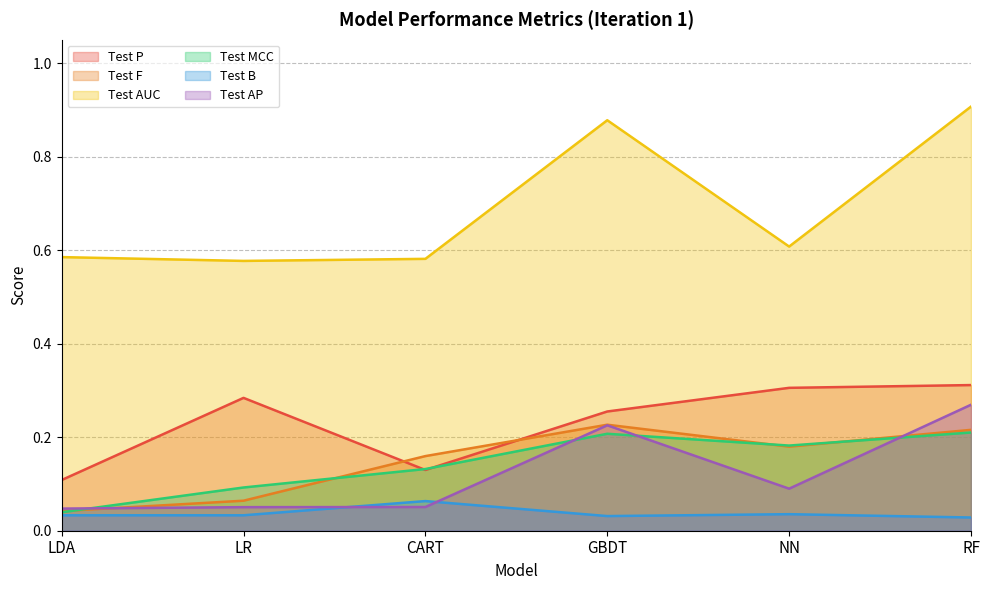

Where is the first local maximum for Test B?

CART